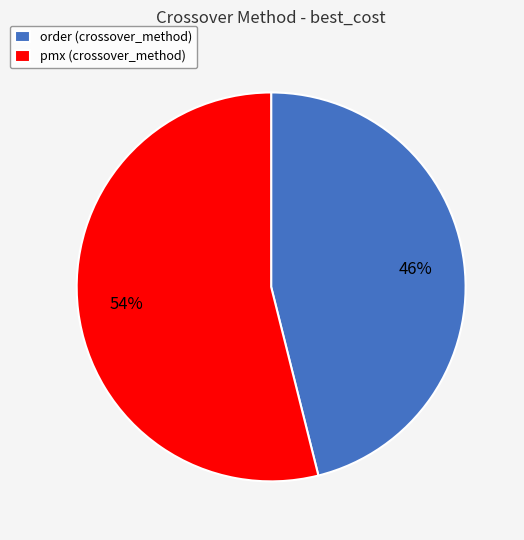

Which category has the biggest portion of the pie?

pmx